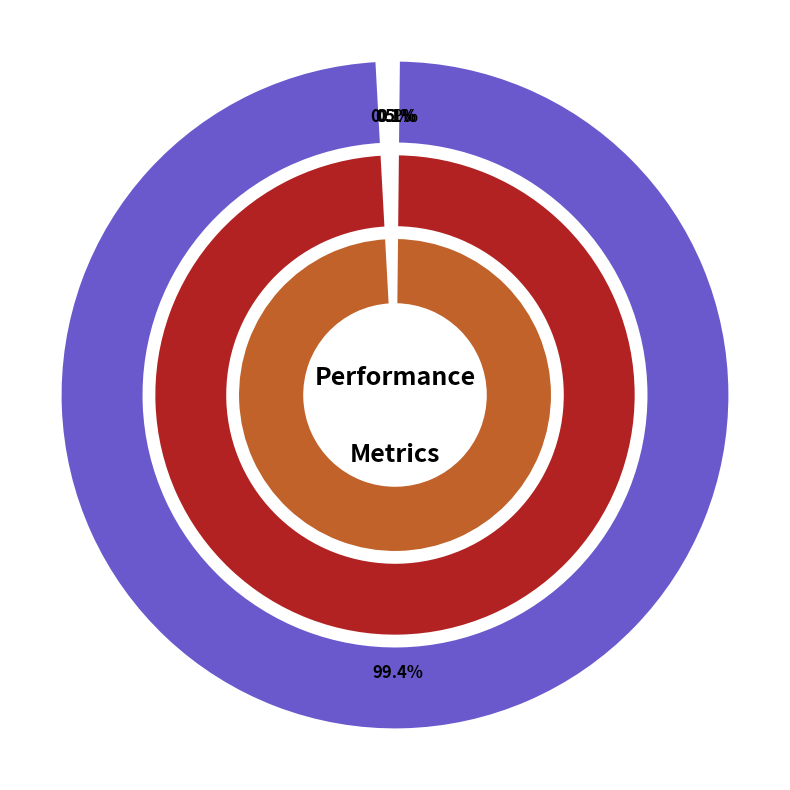

Is SMAPE the majority of the pie?

No